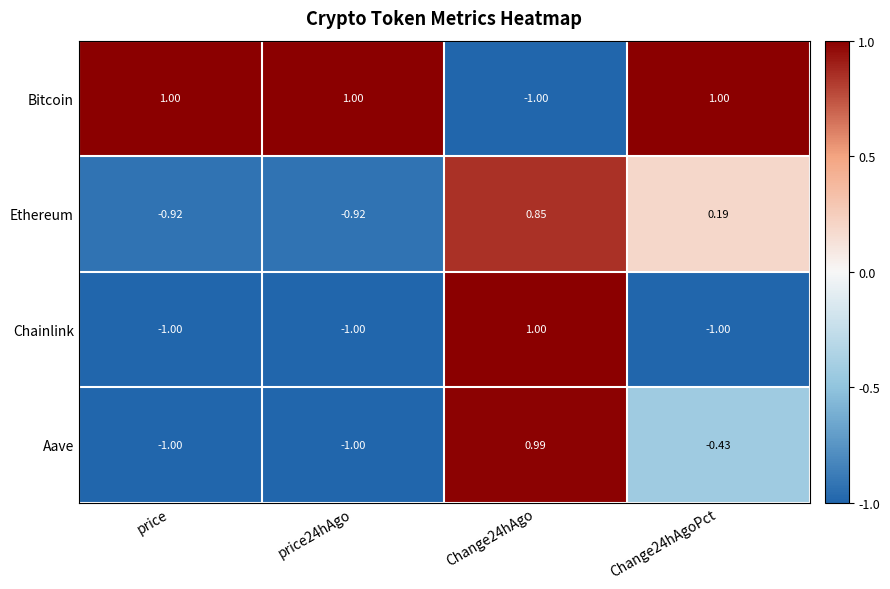

Which series changed the most between price and Change24hAgoPct?

Ethereum